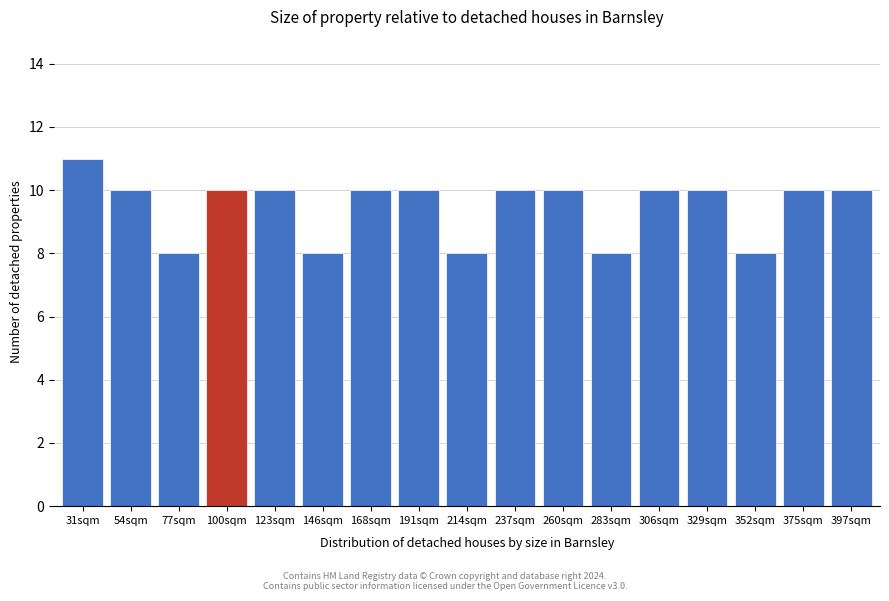

Reading left to right, transcribe all the data shown in this chart.

11	10	8	10	10	8	10	10	8	10	10	8	10	10	8	10	10